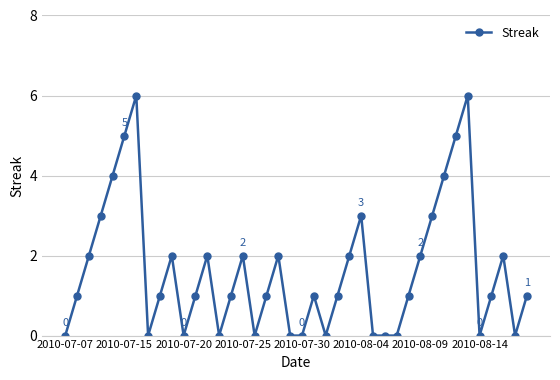

How many distinct data groups are displayed?

1